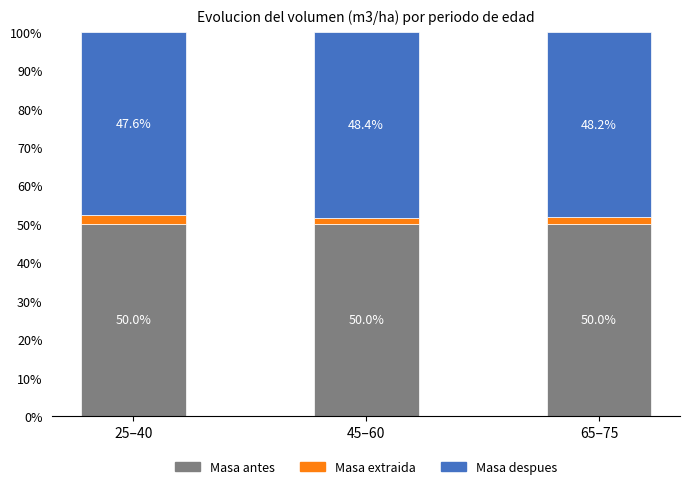

What is the total value across all series at 65–75?

100.0